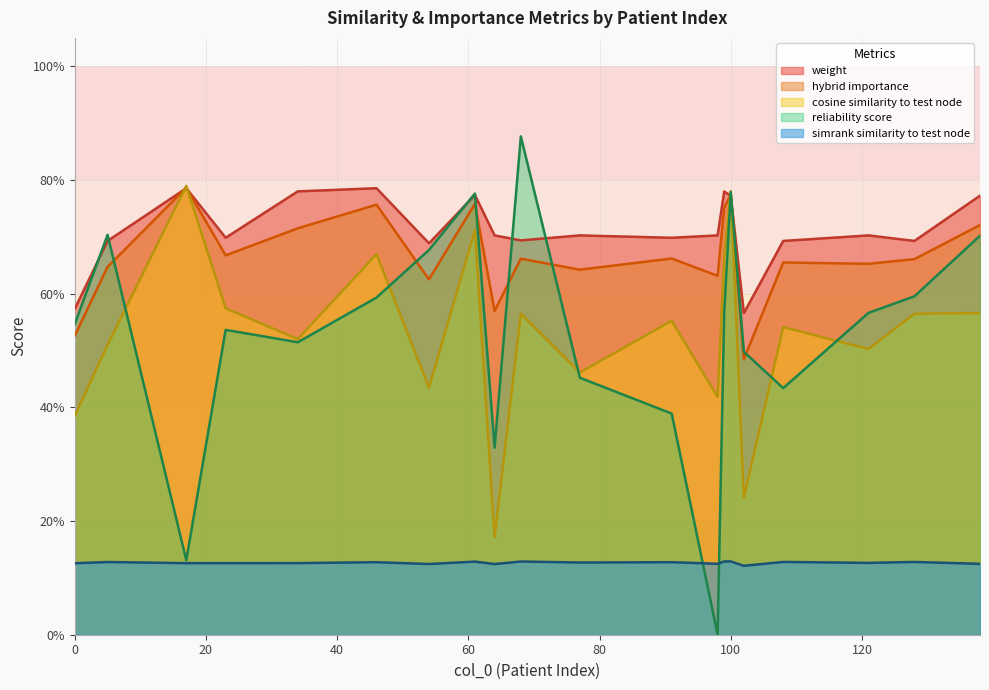

Is the value of simrank_similarity_to_test_node at 68 greater than the value of reliability_score at 68?

No